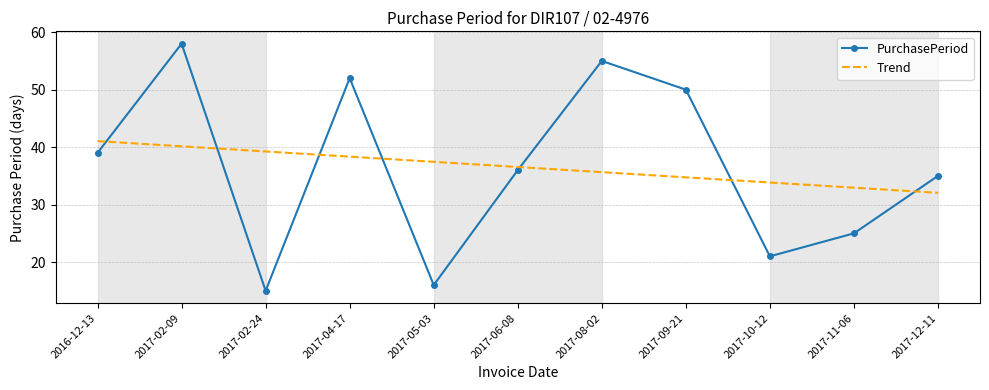

What is the total value across all series at 2017-08-02?

90.6